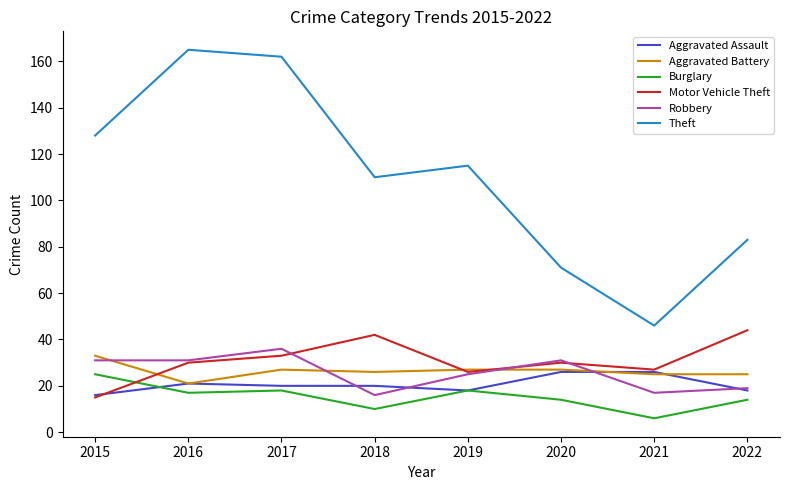

What is the highest value of the Aggravated Assault series?

26